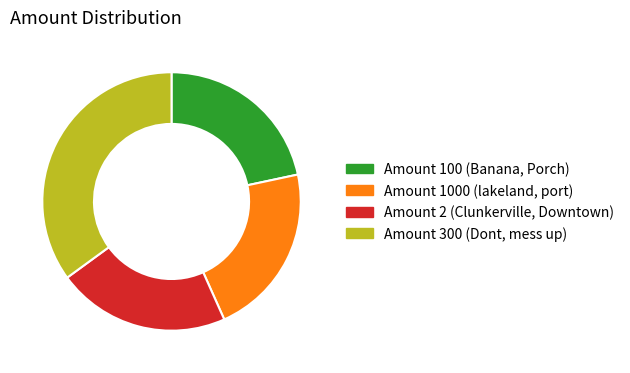

Is there any slice that represents more than half of the pie?

No